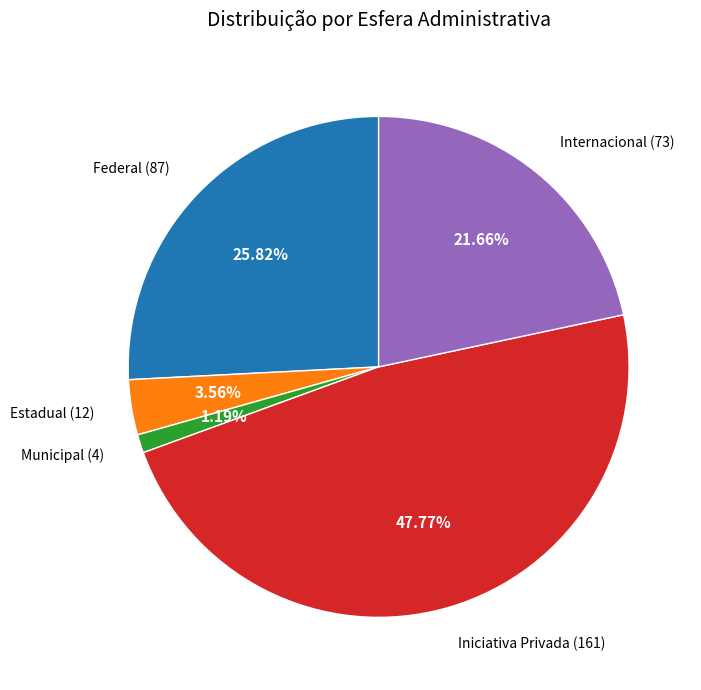

Rank the categories by value from highest to lowest.

Iniciativa Privada, Federal, Internacional, Estadual, Municipal